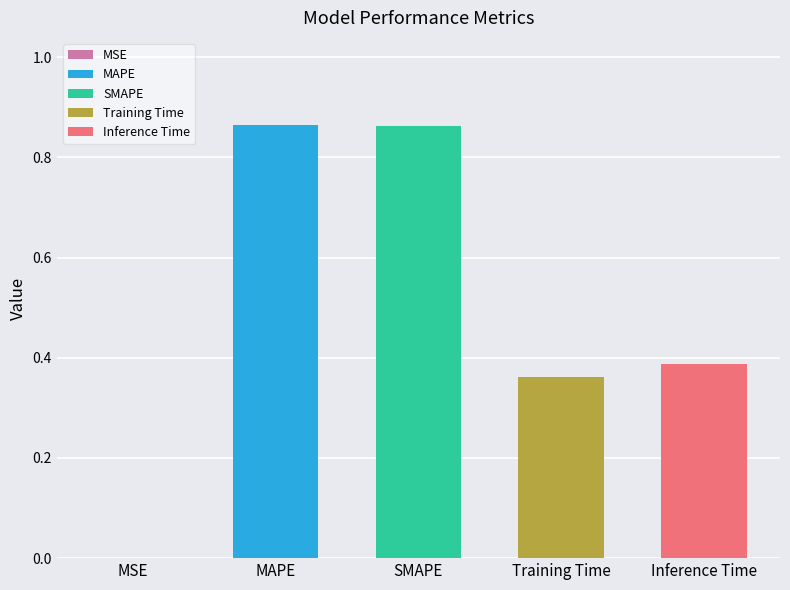

What is the change in value from MSE to Training Time?

+0.4